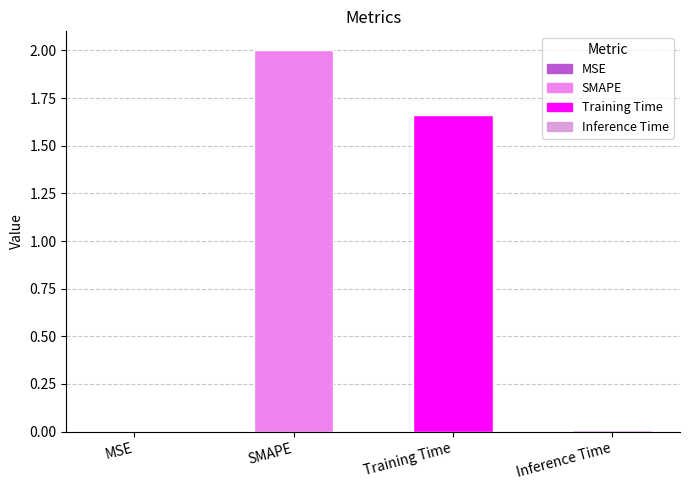

What is the change in value from SMAPE to Inference Time?

-2.0